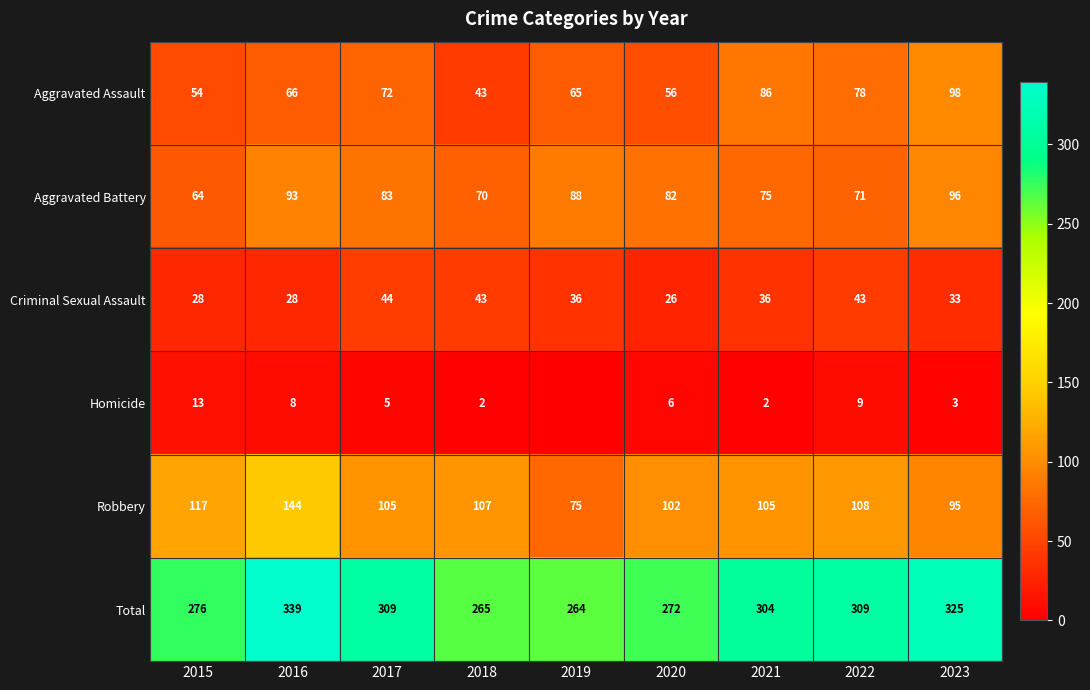

What is the difference between the highest and lowest values at 2022?

300